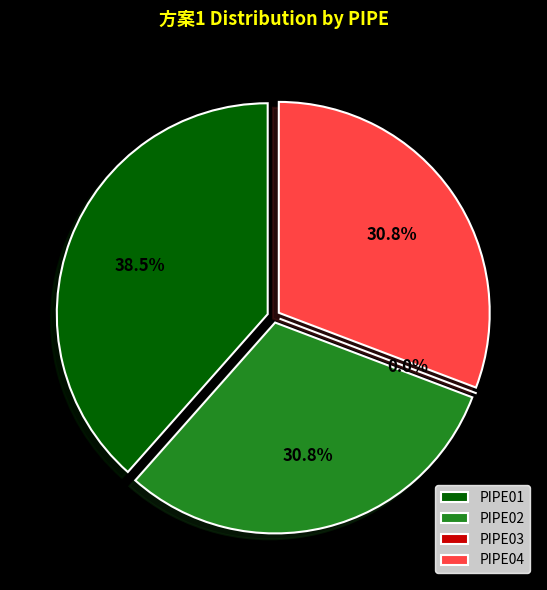

Is PIPE01 the majority of the pie?

No